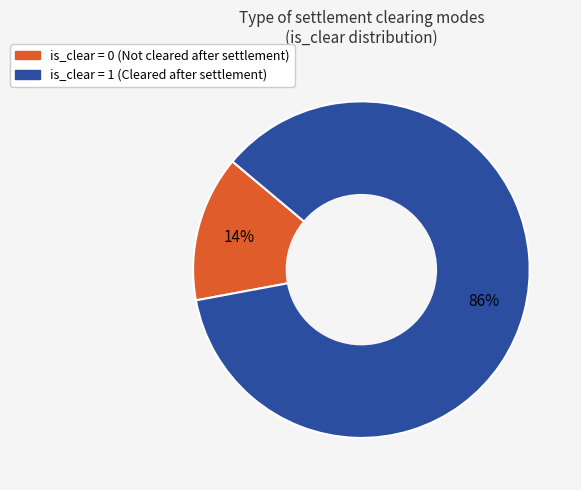

To the nearest percent, what is the average slice percentage?

50%